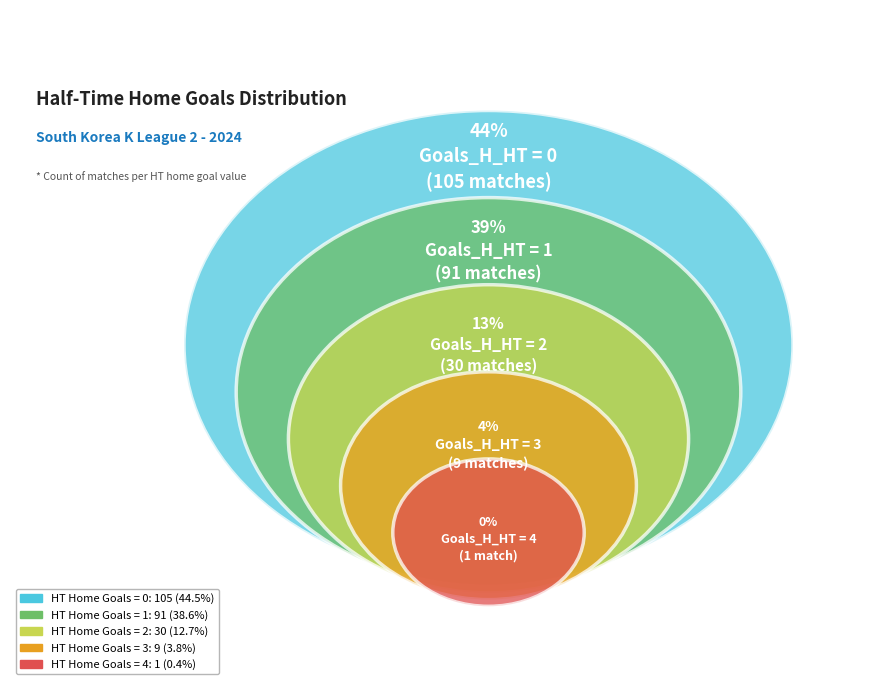

The 4 slice represents 1% of the pie. True or false?

False